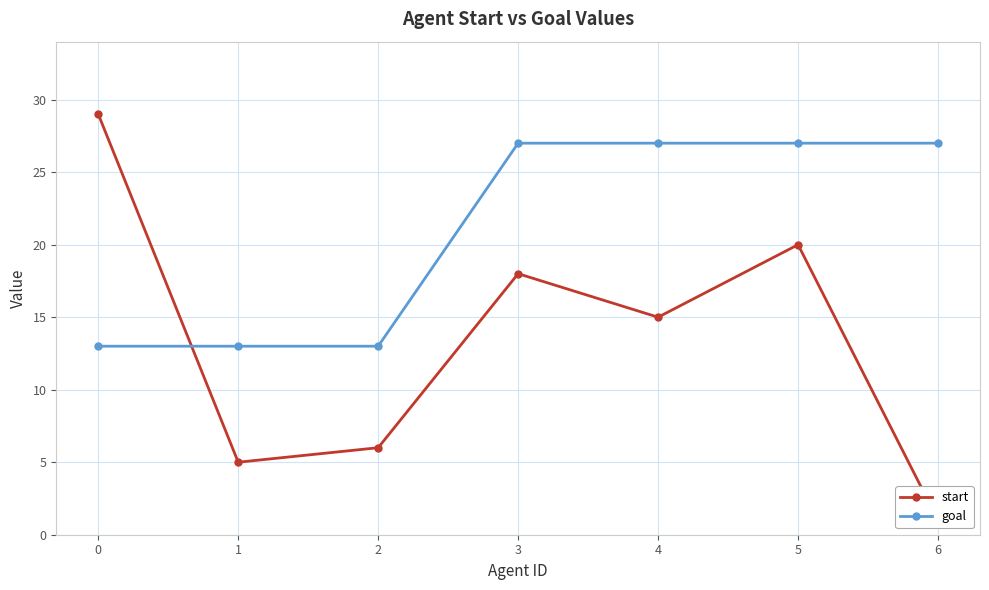

Which series has the largest total across all categories?

goal